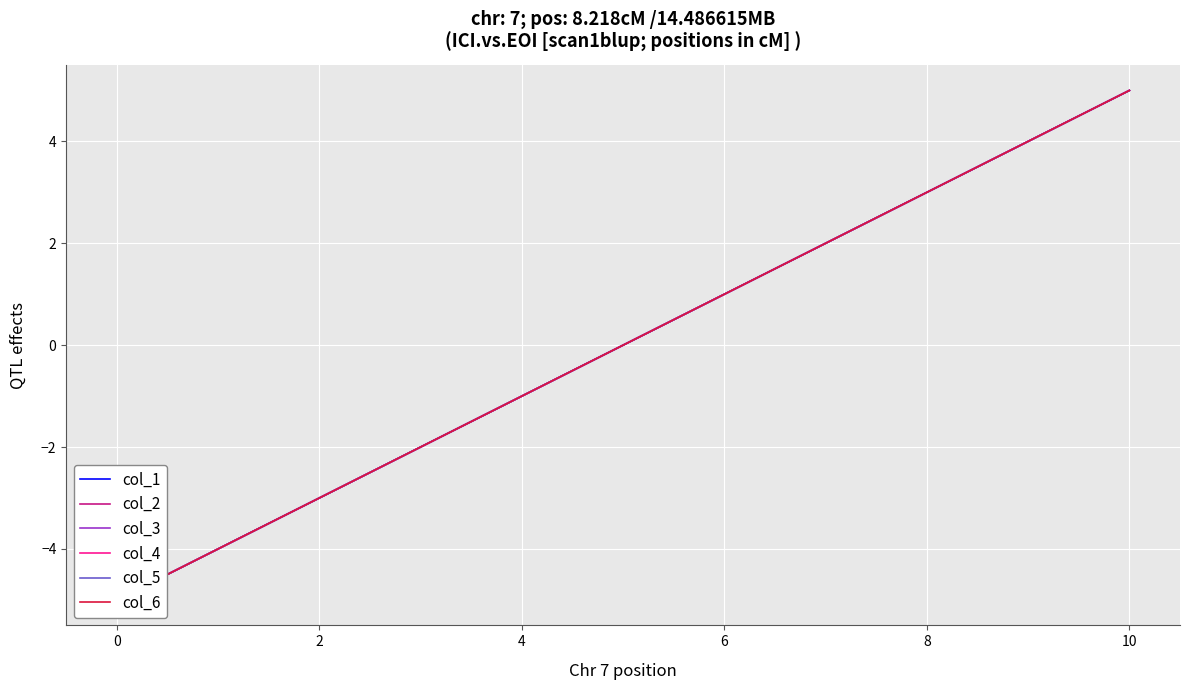

Which series changed the most between −2 and 12?

col_1